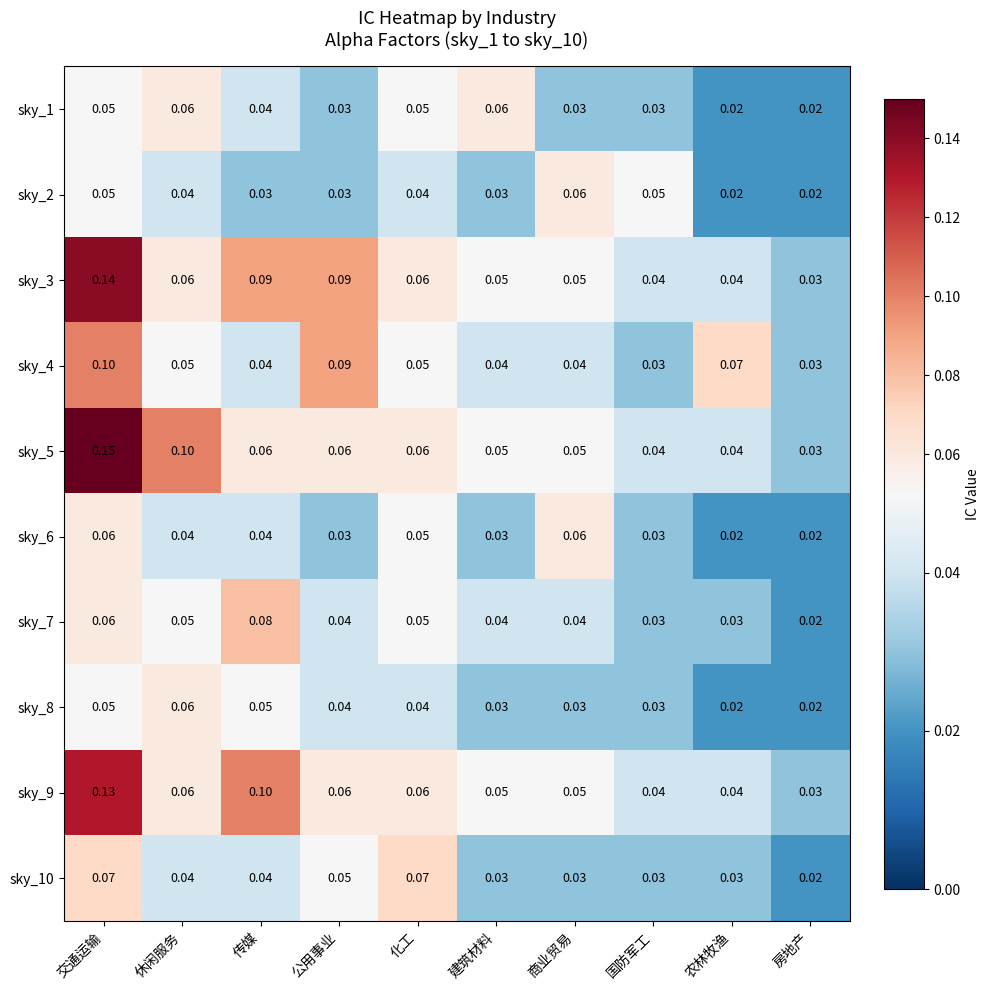

At how many categories does at least one series exceed 0?

10